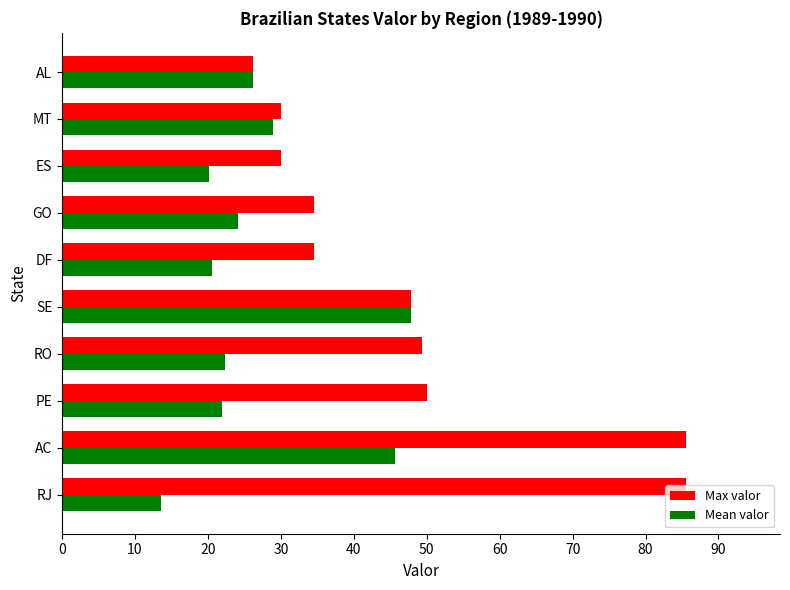

Count the number of data series in this chart.

2